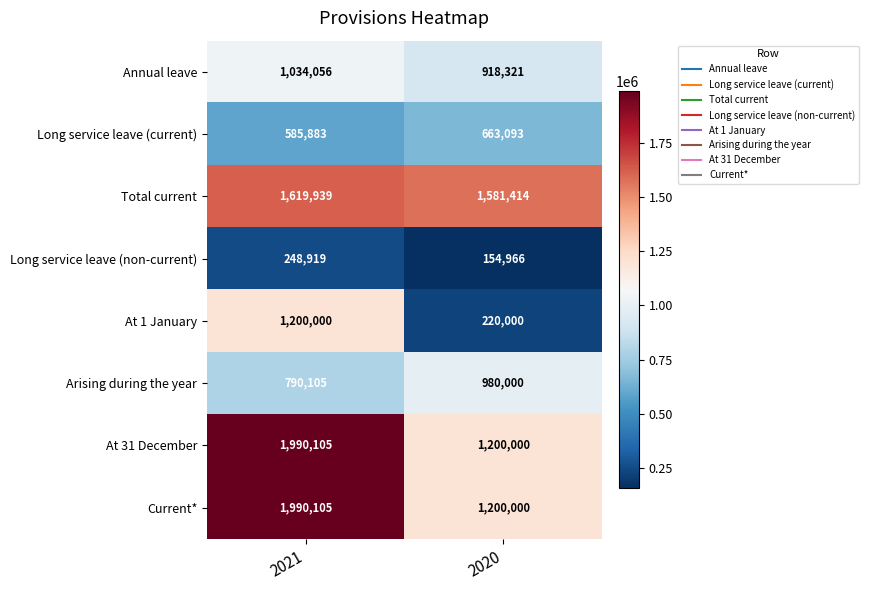

At which category is the sum across all series the highest?

2021